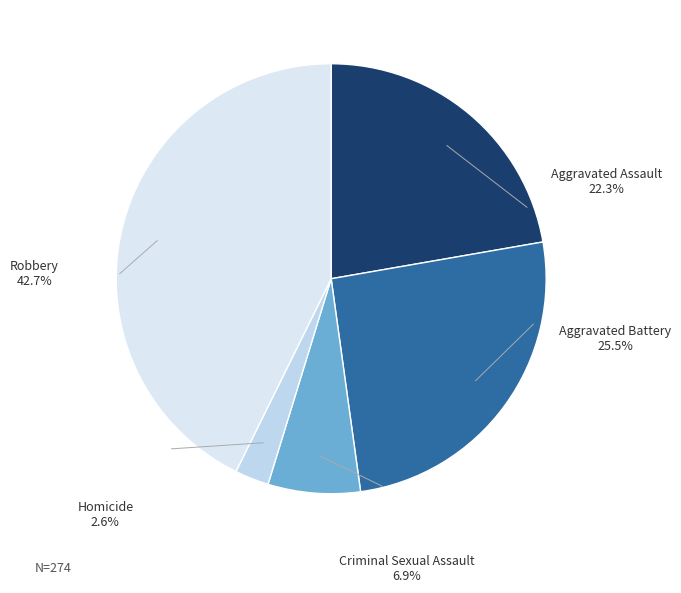

True or false: Criminal Sexual Assault accounts for 21% of the total.

False